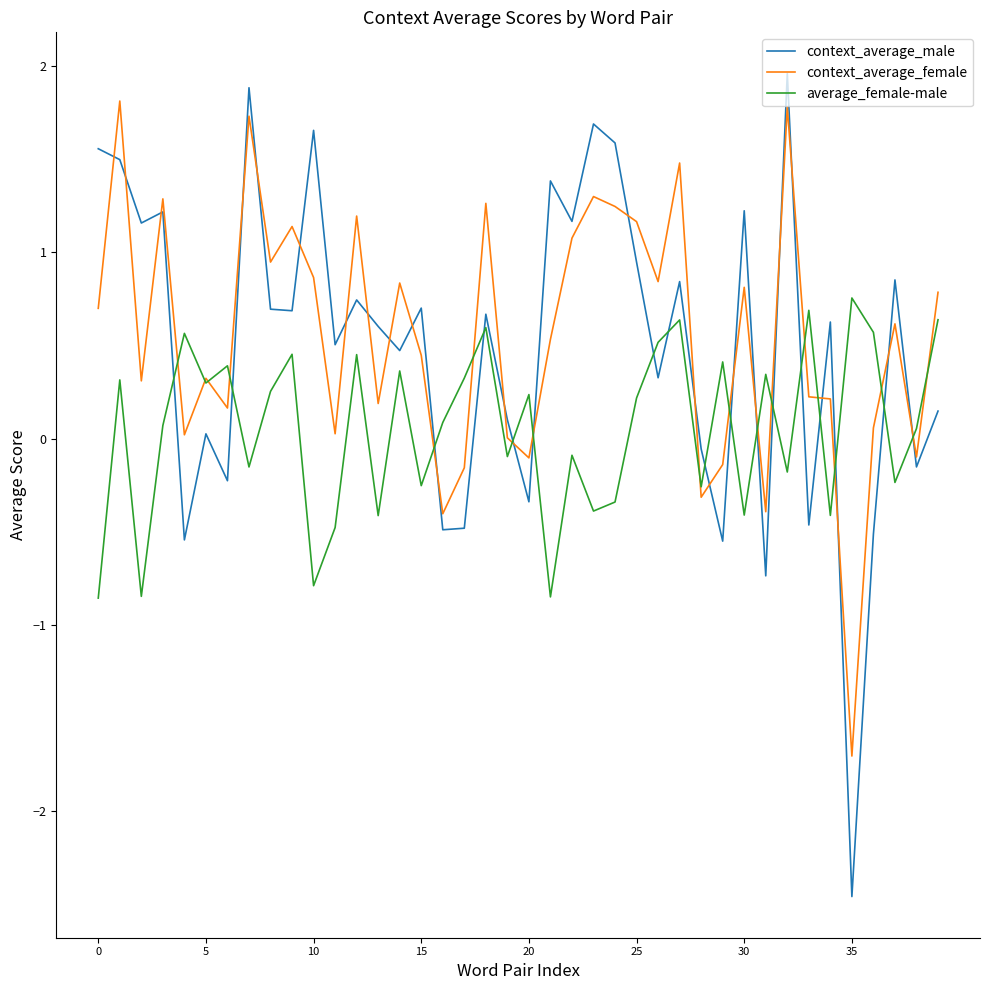

Which series has the widest spread of values?

context_average_male